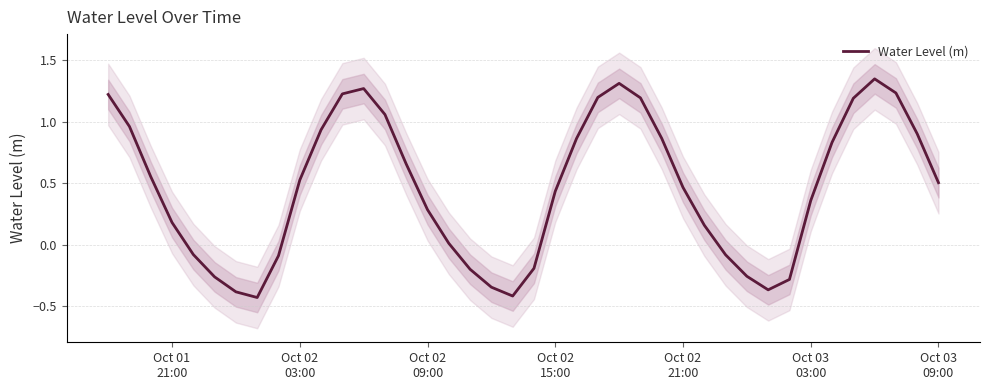

What is the difference between the maximum and minimum values?

1.8